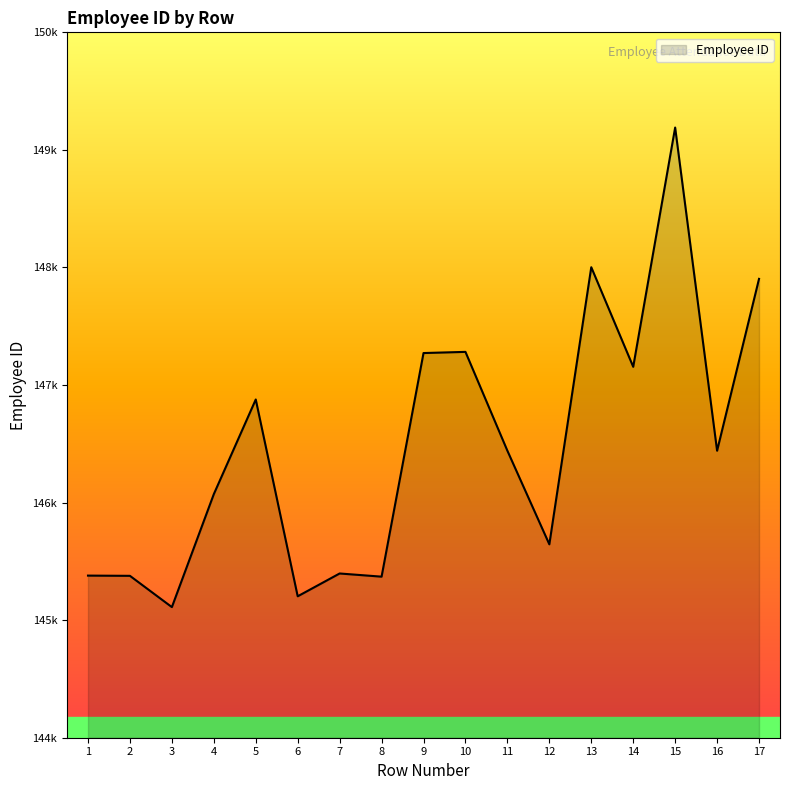

Between 11 and 13, which is larger?

13